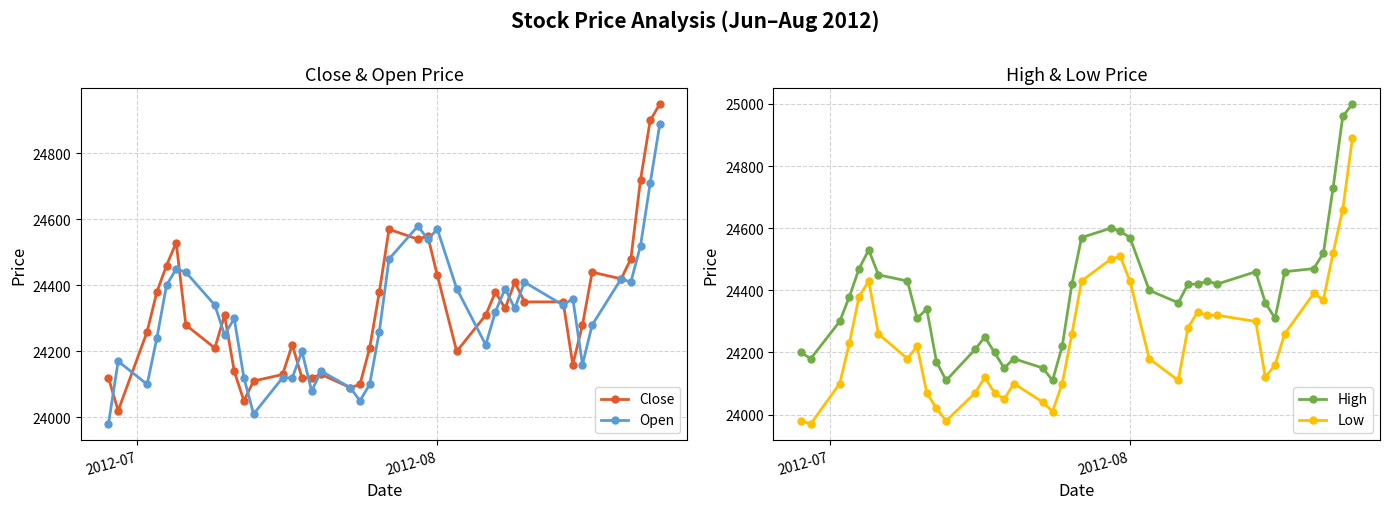

What is the value of the Close point at the 22nd from the left?

24570